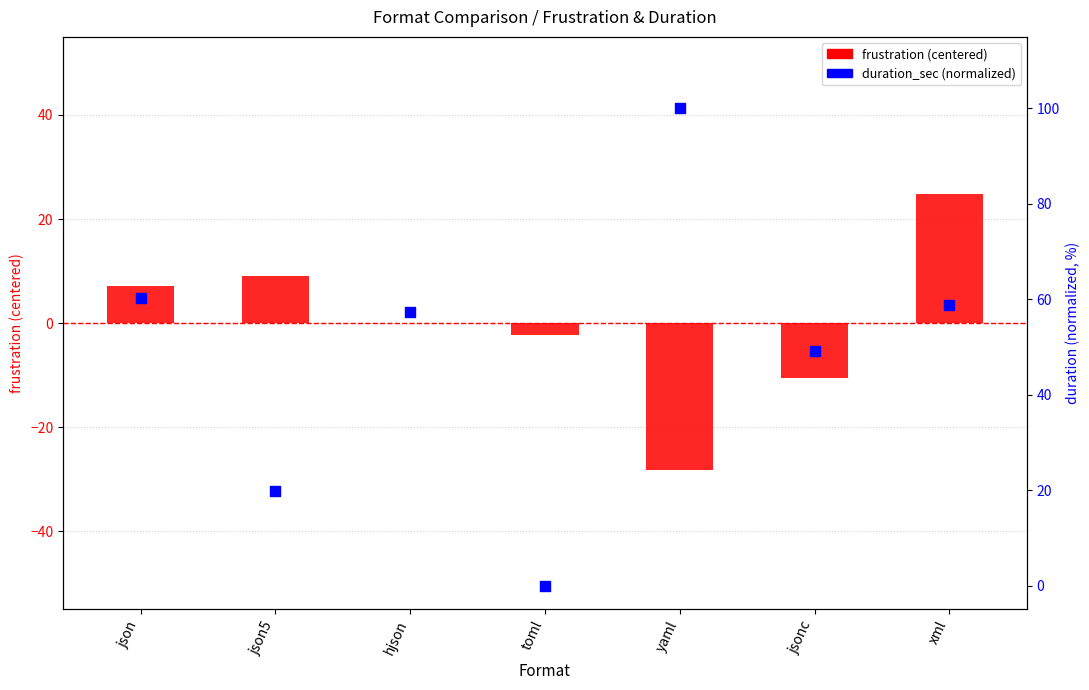

Is the value of duration_sec (norm) at json greater than the value of frustration (centered) at toml?

Yes